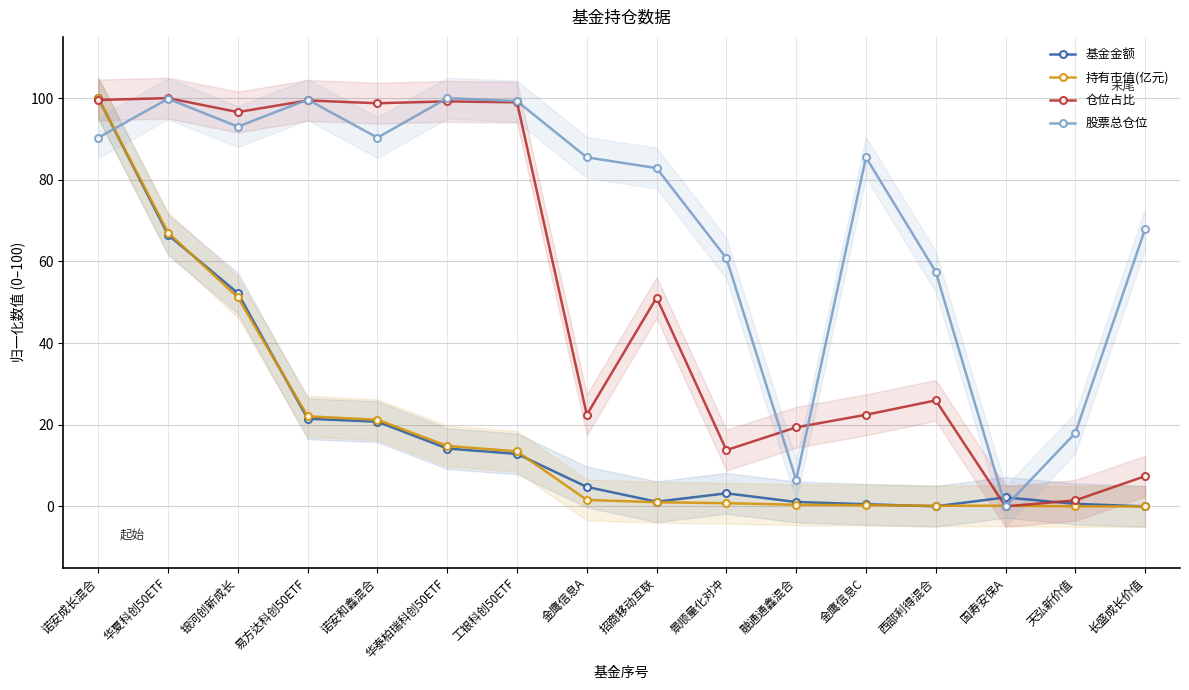

What is the difference between the highest and lowest values at 长盛成长价值?

67.9